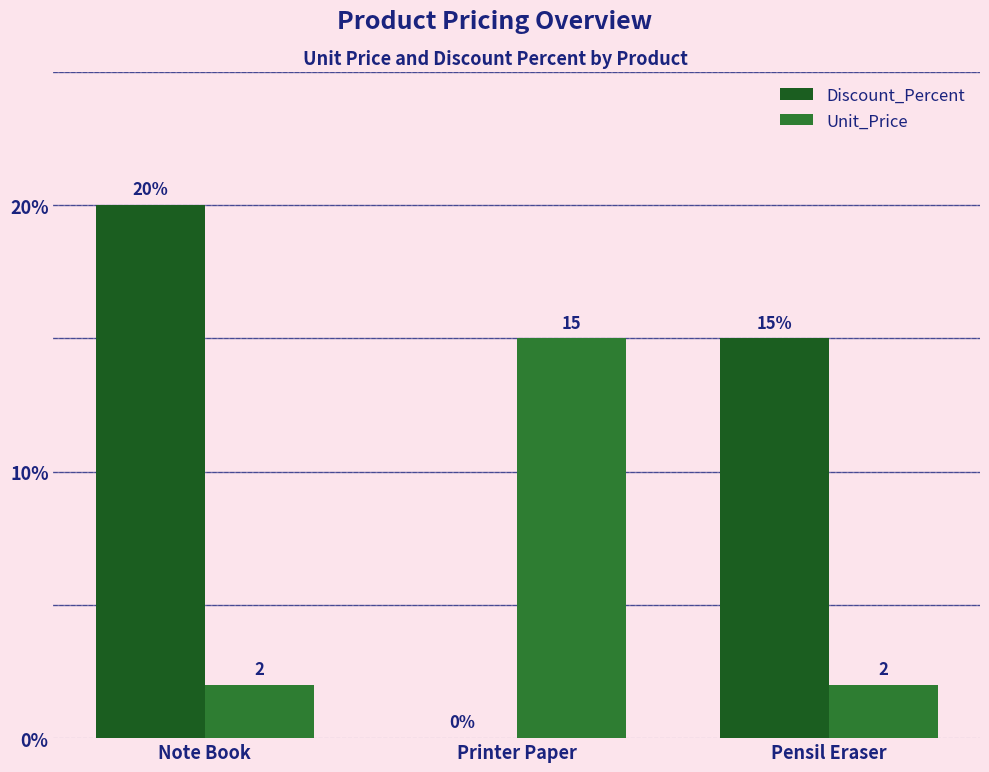

The value of Discount_Percent at Printer Paper is 0. True or false?

True